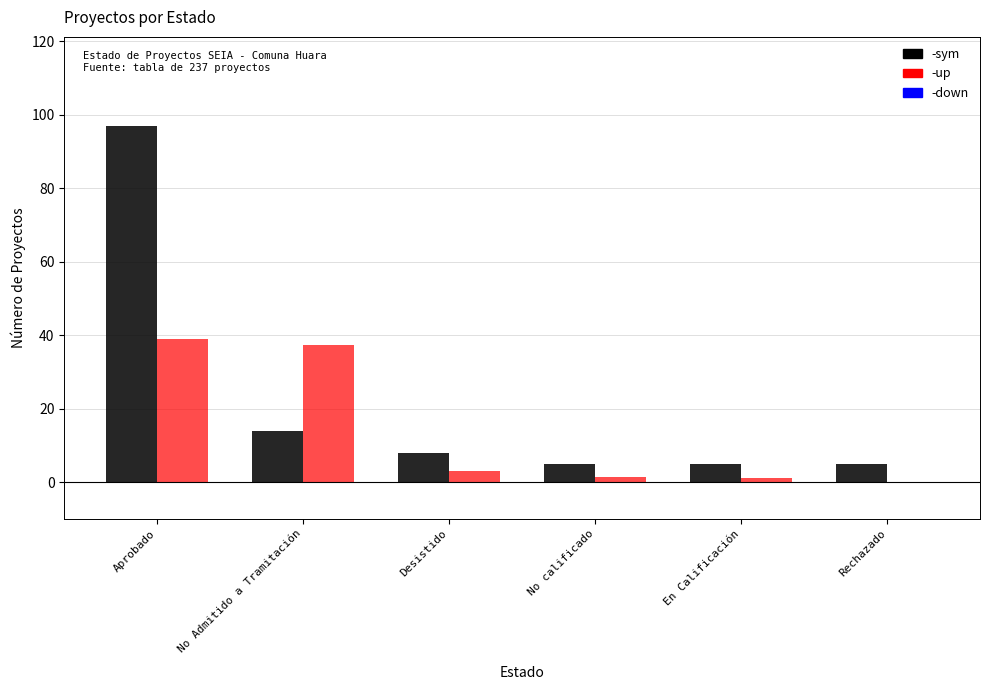

At which category is the sum across all series the highest?

Aprobado